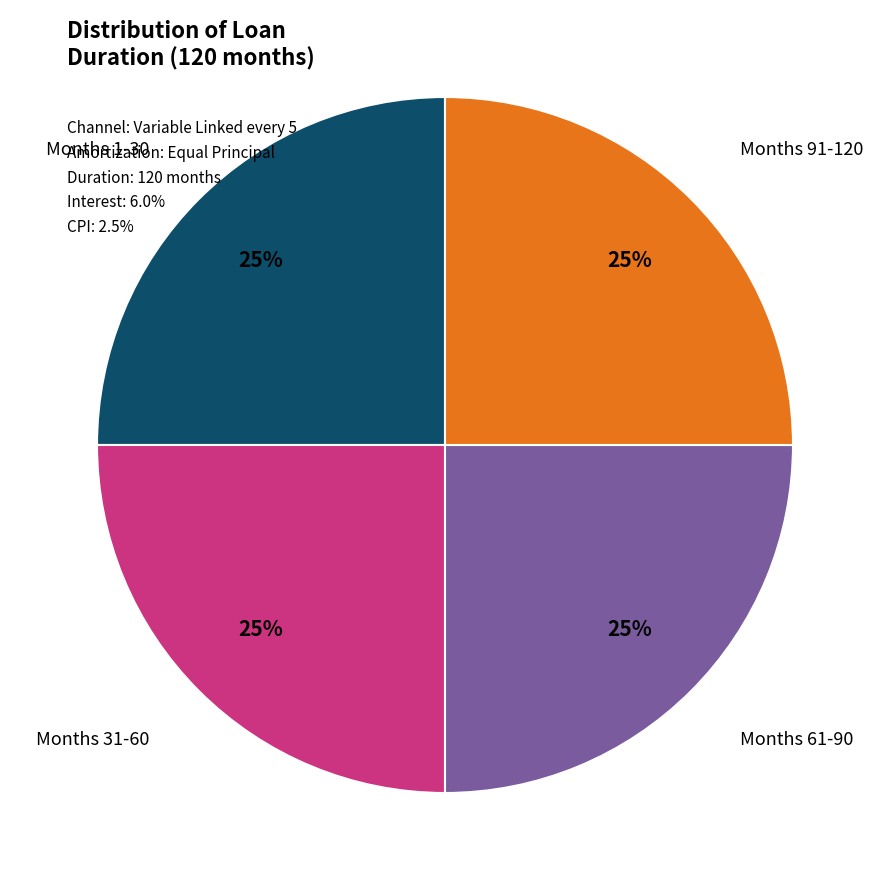

Does any single category account for the majority?

No